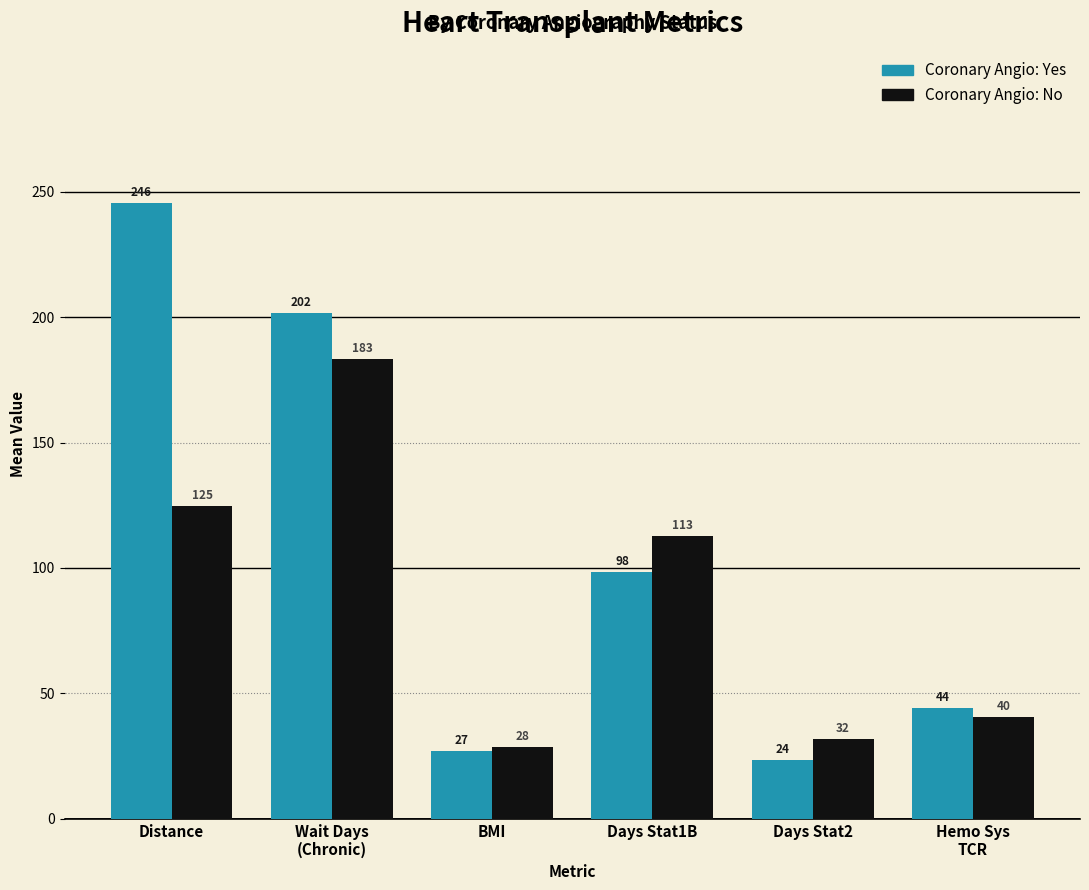

What is the label of the 6th bar from the left?

Hemo Sys
TCR